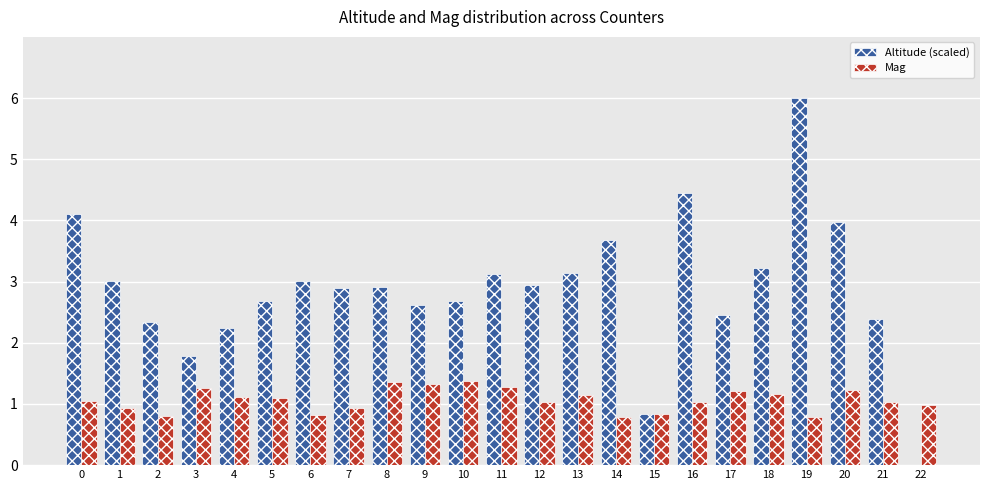

The value of Altitude (scaled) at 20 is 4.0. True or false?

True